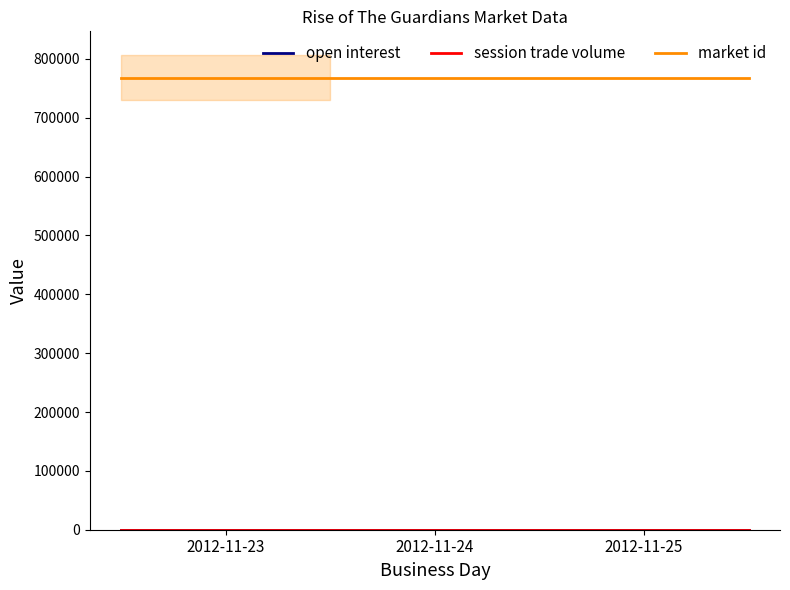

Which category has the lowest value in the market id series?

2012-11-23